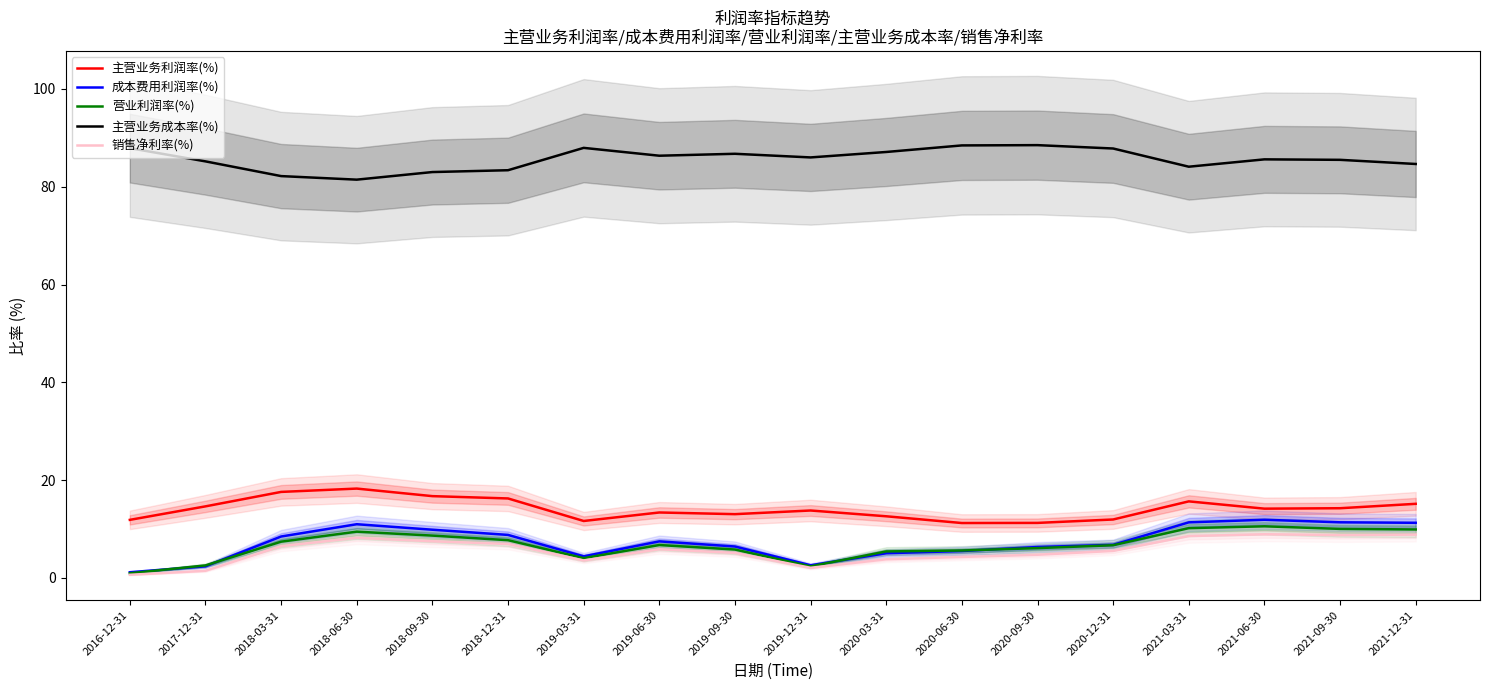

Reading left to right, list all the values displayed in this chart.

主营业务利润率(%): 11.9	14.6	17.6	18.3	16.7	16.2	11.6	13.4	13.0	13.8	12.6	11.2	11.2	11.9	15.6	14.2	14.2	15.1
成本费用利润率(%): 1.2	2.4	8.5	11.0	9.8	8.8	4.4	7.5	6.4	2.6	5.0	5.5	6.3	6.8	11.4	11.9	11.4	11.3
营业利润率(%): 0.9	2.5	7.4	9.5	8.6	7.7	4.0	6.7	5.8	2.4	5.4	5.6	6.1	6.7	10.2	10.5	10.0	9.9
主营业务成本率(%): 87.9	85.2	82.2	81.5	83.0	83.4	88.0	86.3	86.7	86.0	87.1	88.5	88.5	87.8	84.1	85.6	85.5	84.7
销售净利率(%): 0.6	1.4	6.5	8.2	7.5	6.9	3.6	5.9	5.1	2.1	3.8	4.3	4.7	5.5	8.6	8.9	8.8	8.9